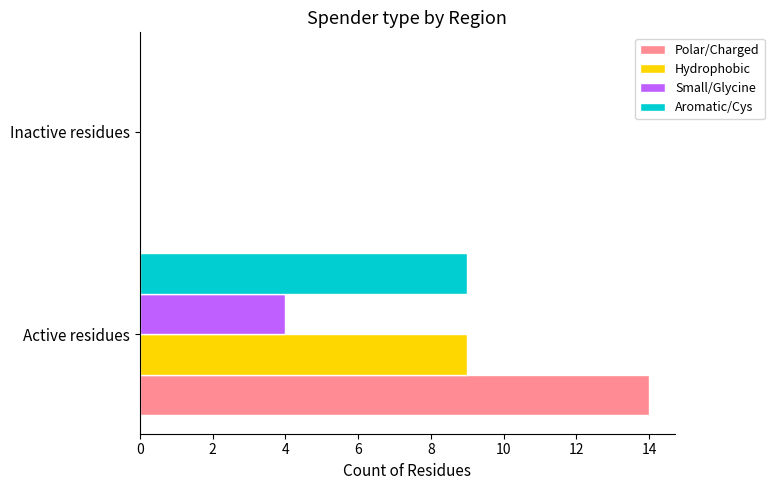

Which label corresponds to the largest value in the chart?

Active residues